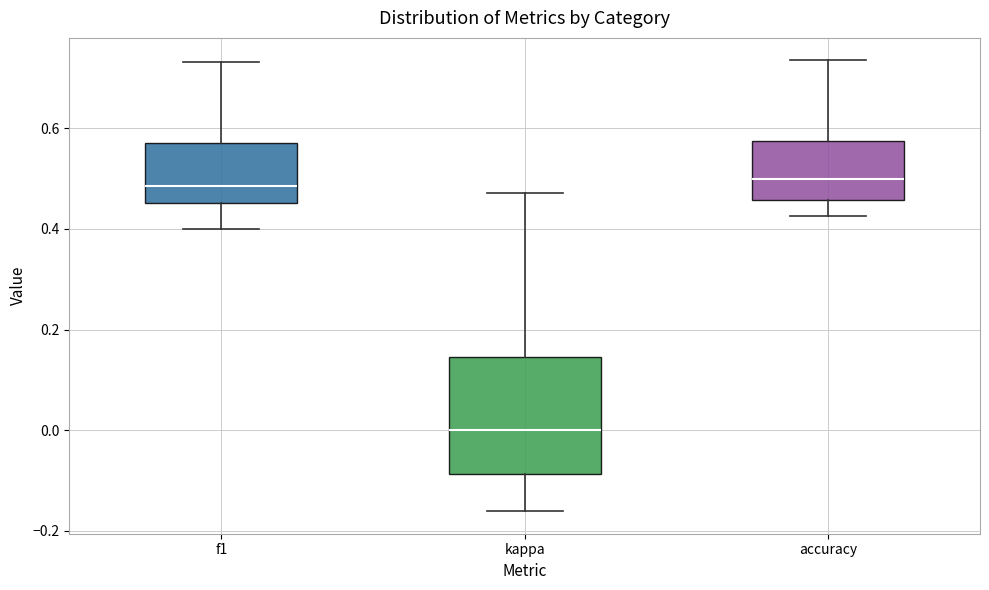

Reading left to right, read every box against the y-axis: the position of its median line, the range the box covers, and the ends of its whiskers. The values are not printed on the chart, so give them approximately, as read against the axis.

f1: median 0.48, box 0.46 to 0.58, whiskers 0.40 to 0.74
kappa: median 0.00, box -0.08 to 0.14, whiskers -0.16 to 0.48
accuracy: median 0.50, box 0.46 to 0.58, whiskers 0.42 to 0.74